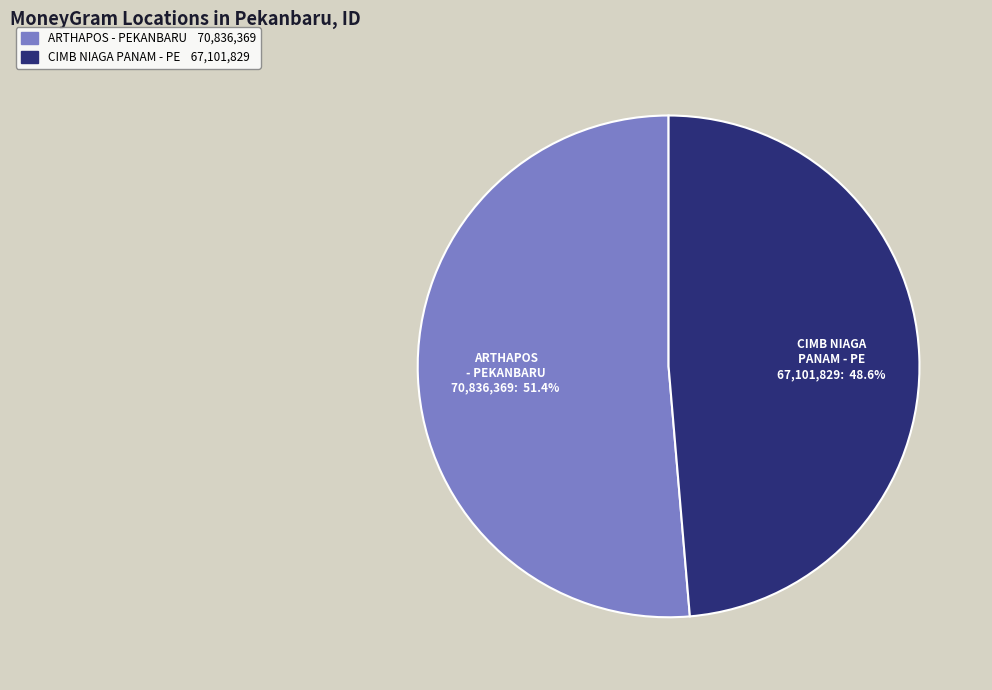

Does any single category account for the majority?

Yes